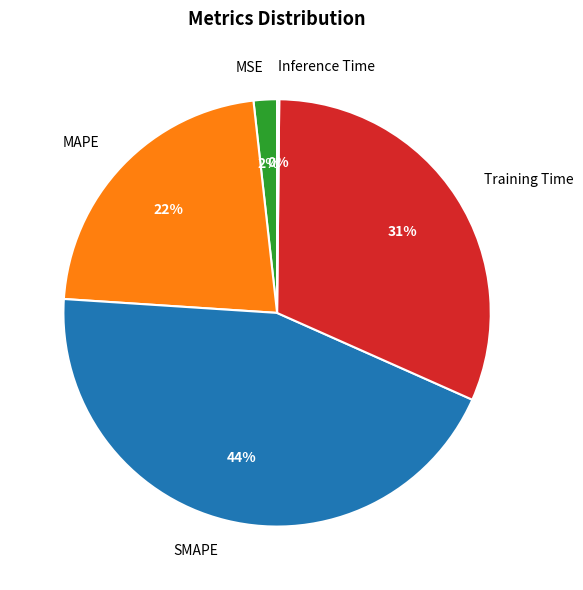

What percentage is the MAPE slice, to the nearest percent?

22%